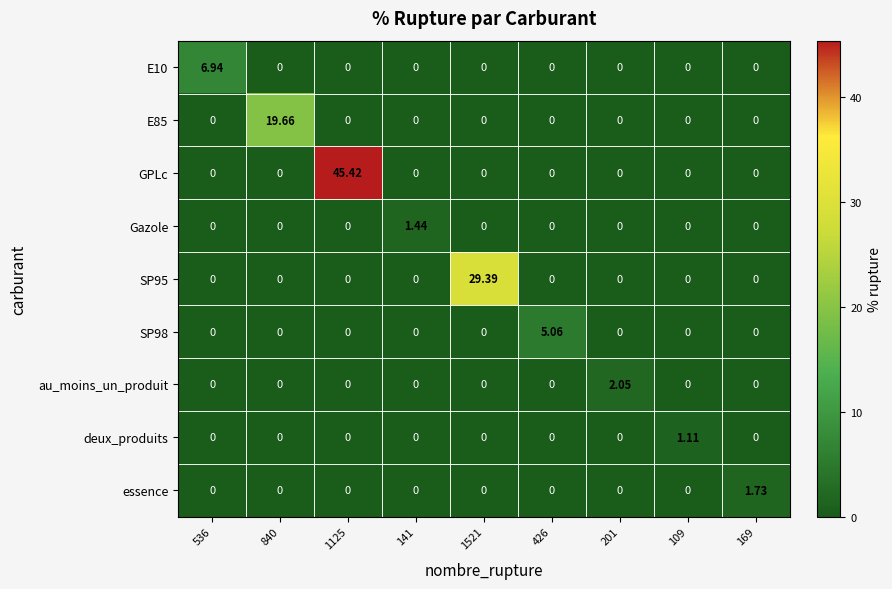

Which series has the largest total across all categories?

GPLc